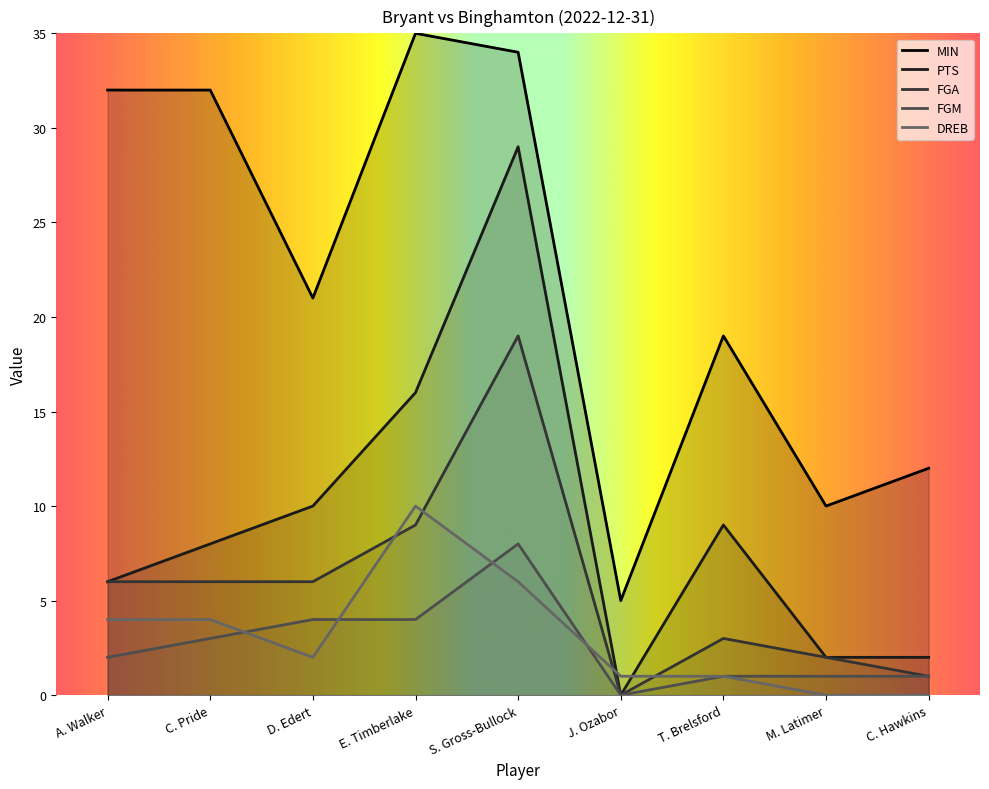

True or false: MIN and FGA intersect in this chart.

False